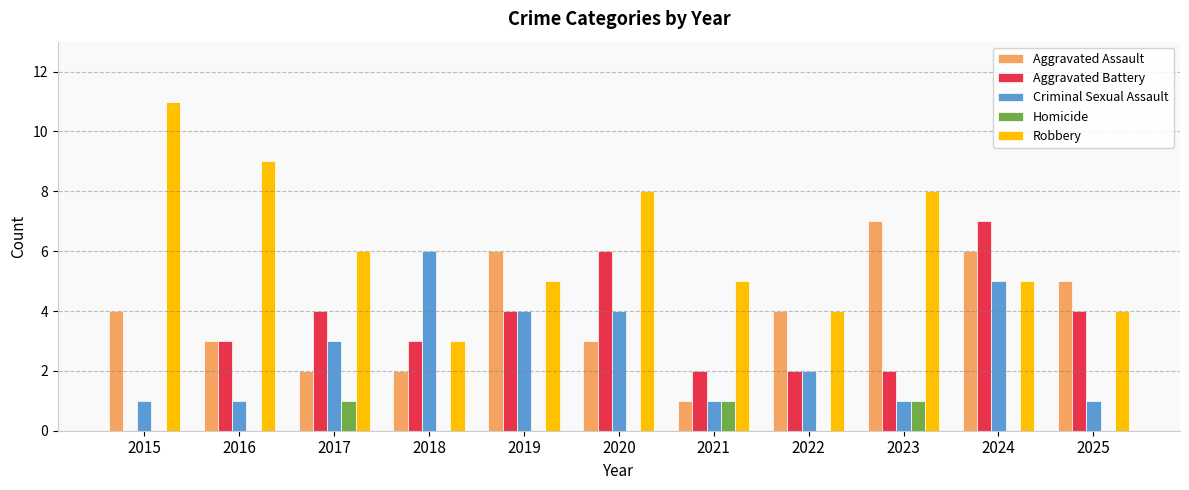

Between 2015 and 2020, which series saw the biggest shift?

Aggravated Battery